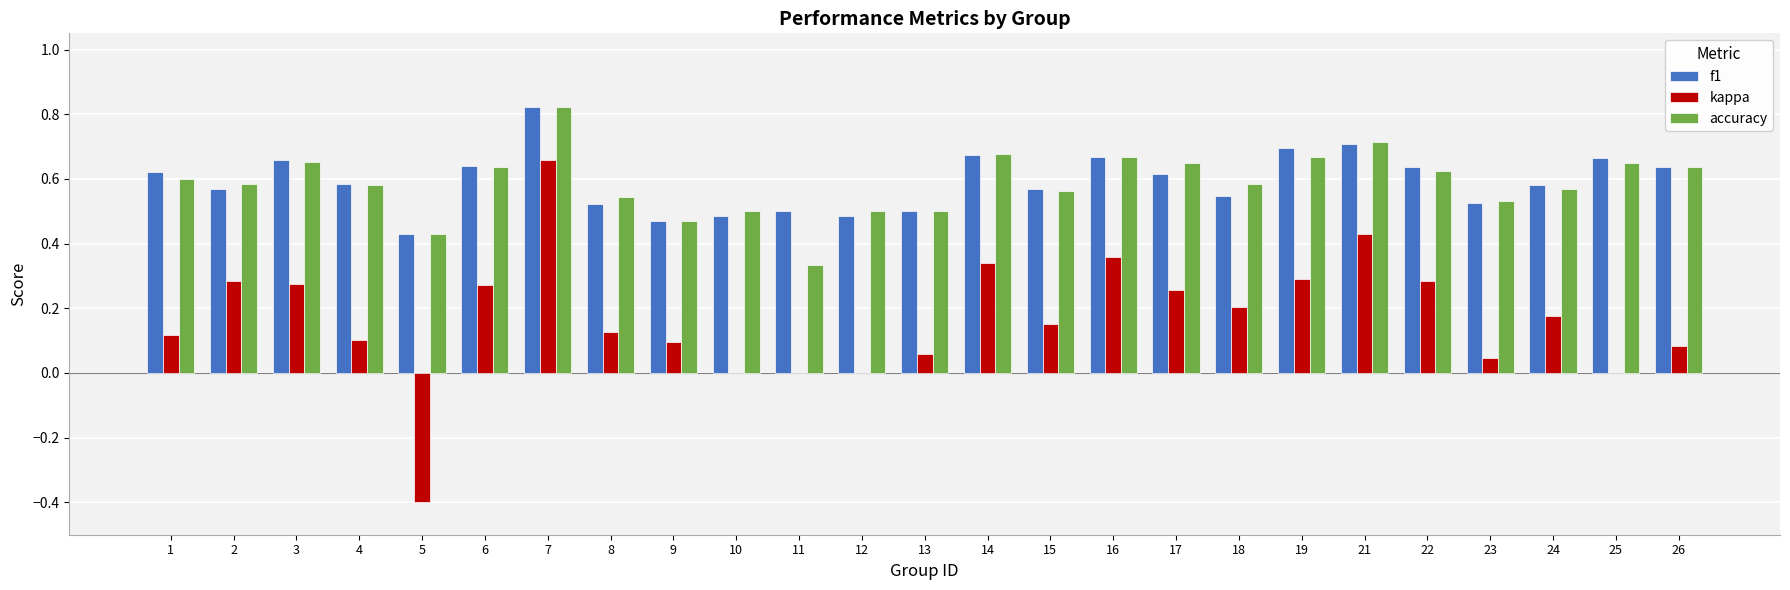

At which category is the sum across all series the highest?

7